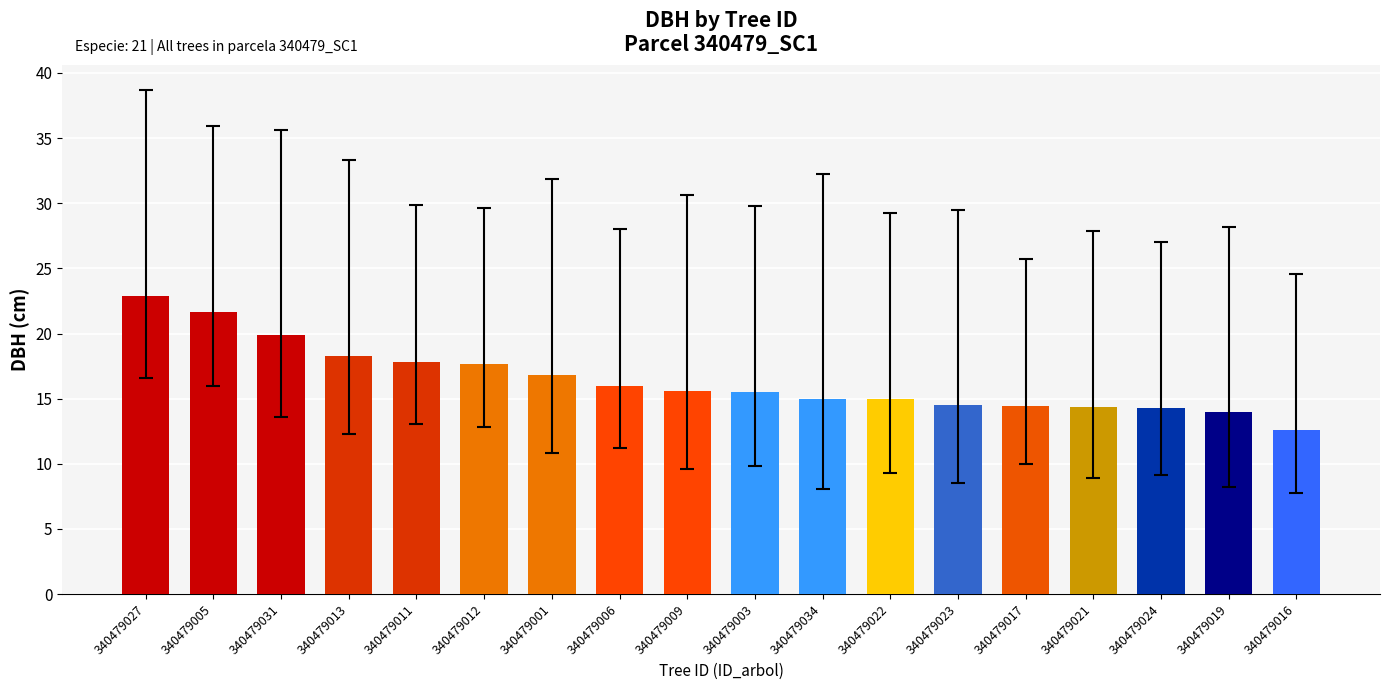

Approximately how many times larger is the value at 340479001 compared to 340479022?

1.1